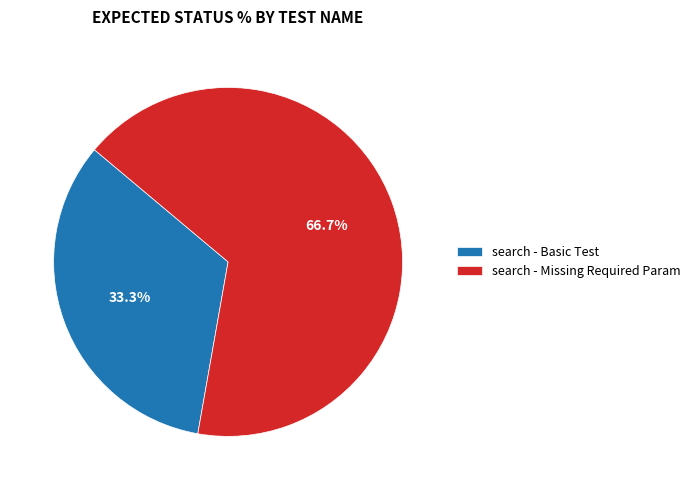

To the nearest percent, what portion does search - Missing Required Param represent?

67%